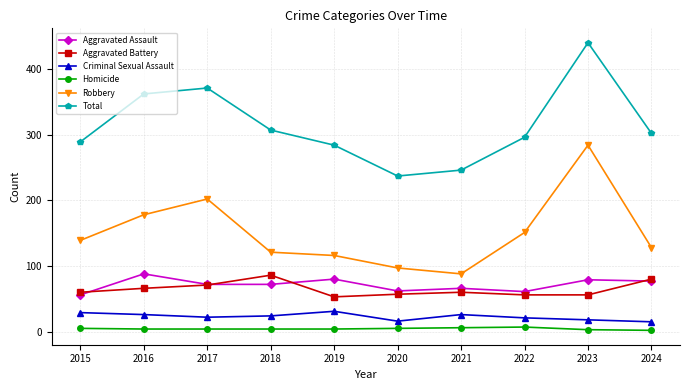

Is it true that Robbery equals 284 at 2023?

True